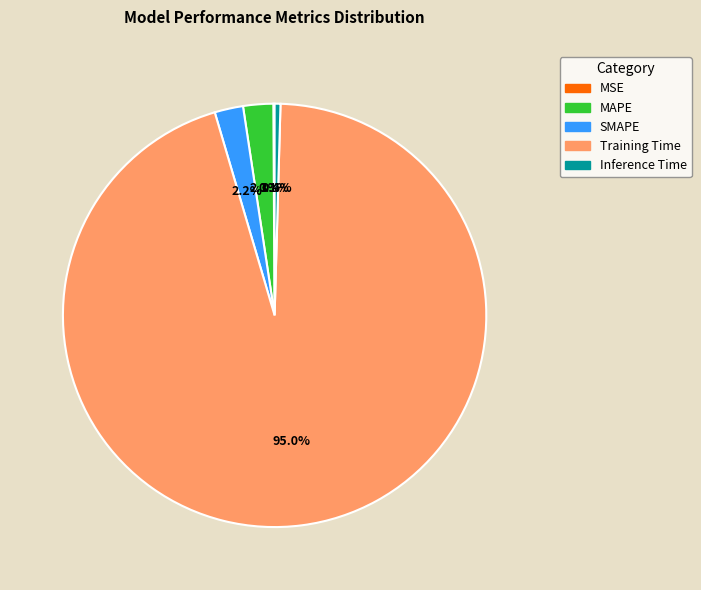

To the nearest percent, what is the average slice percentage?

20%